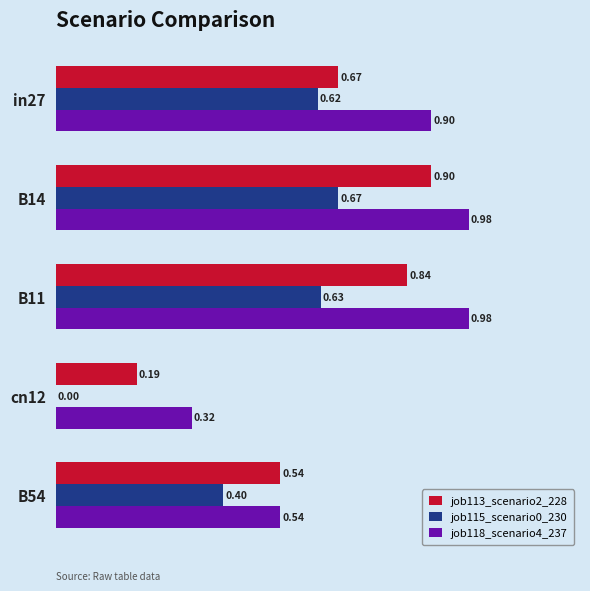

What is the sum of all job115_scenario0_230 values?

2.3